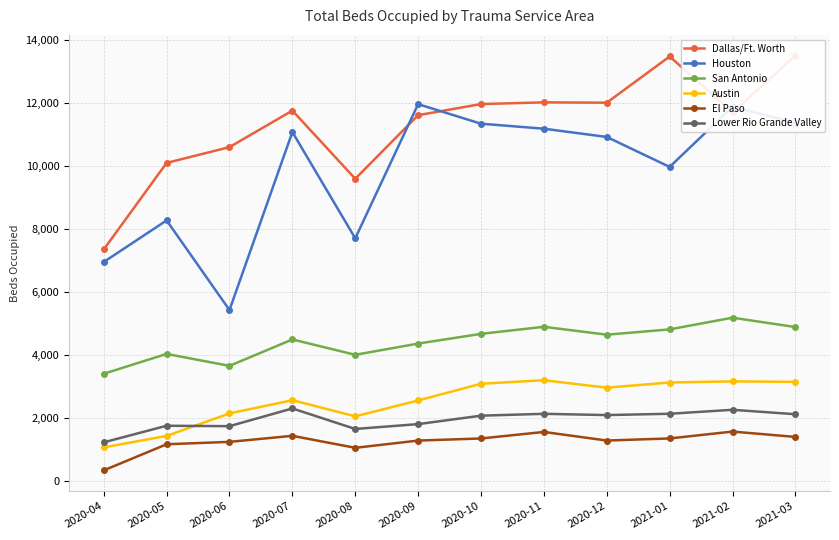

Which has a higher value, 2020-06 or 2020-08?

2020-06